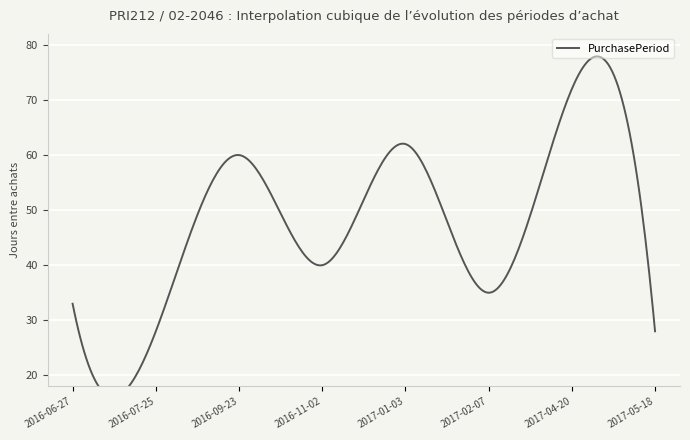

At which label does the data first exceed 40?

2016-09-23